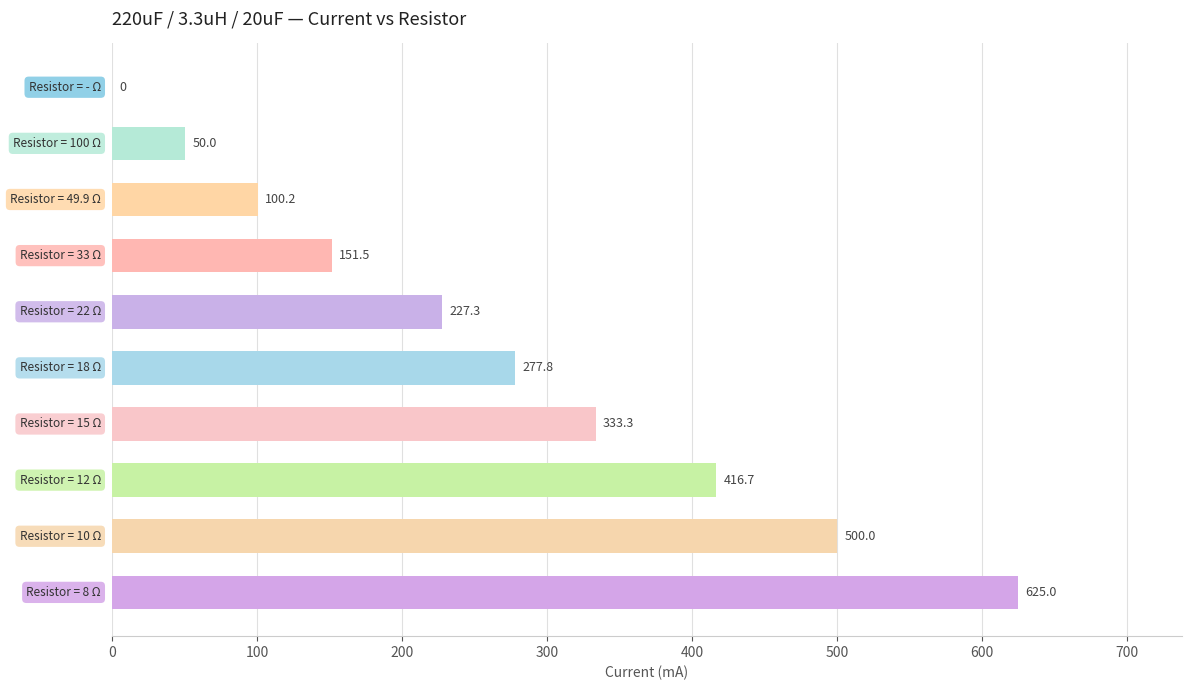

What is the greatest value displayed?

625.0